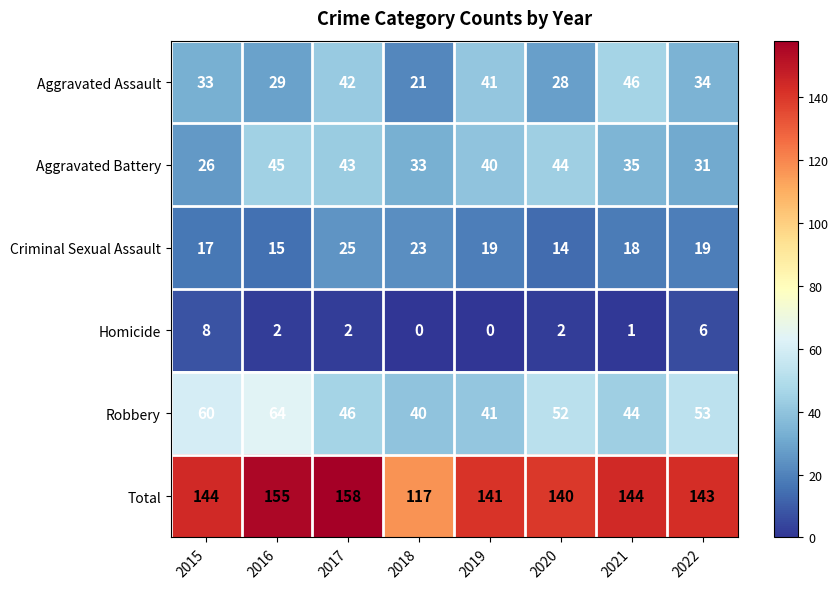

How many data points in Aggravated Battery are less than 40?

4